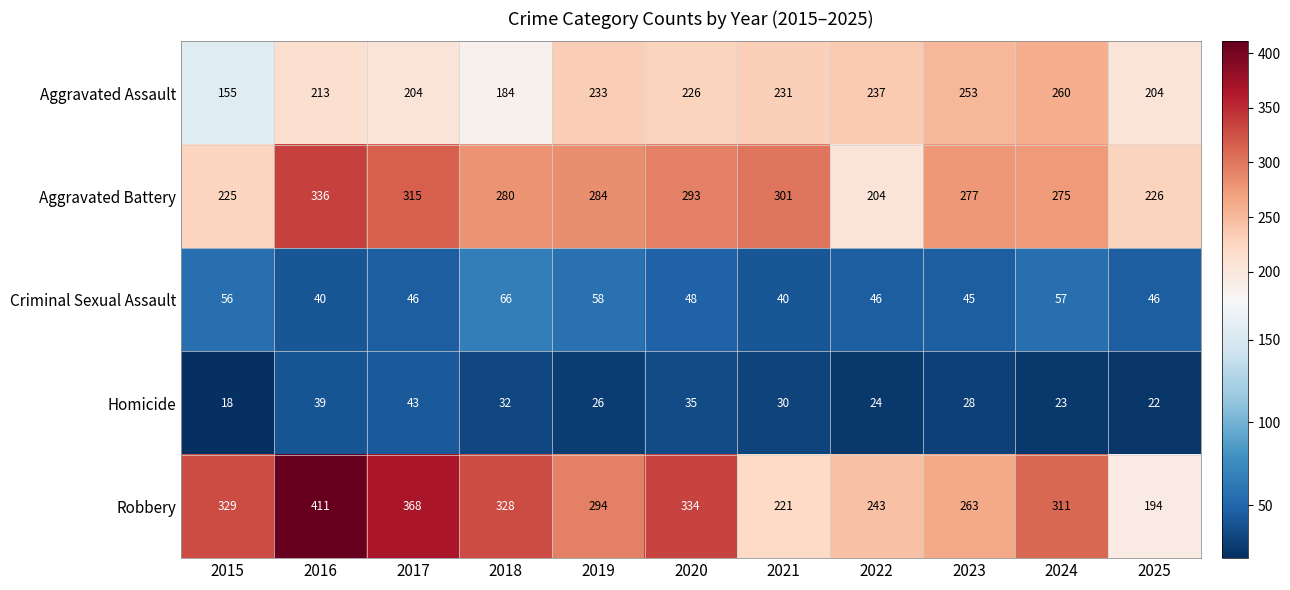

What is the sum of all Criminal Sexual Assault values?

548